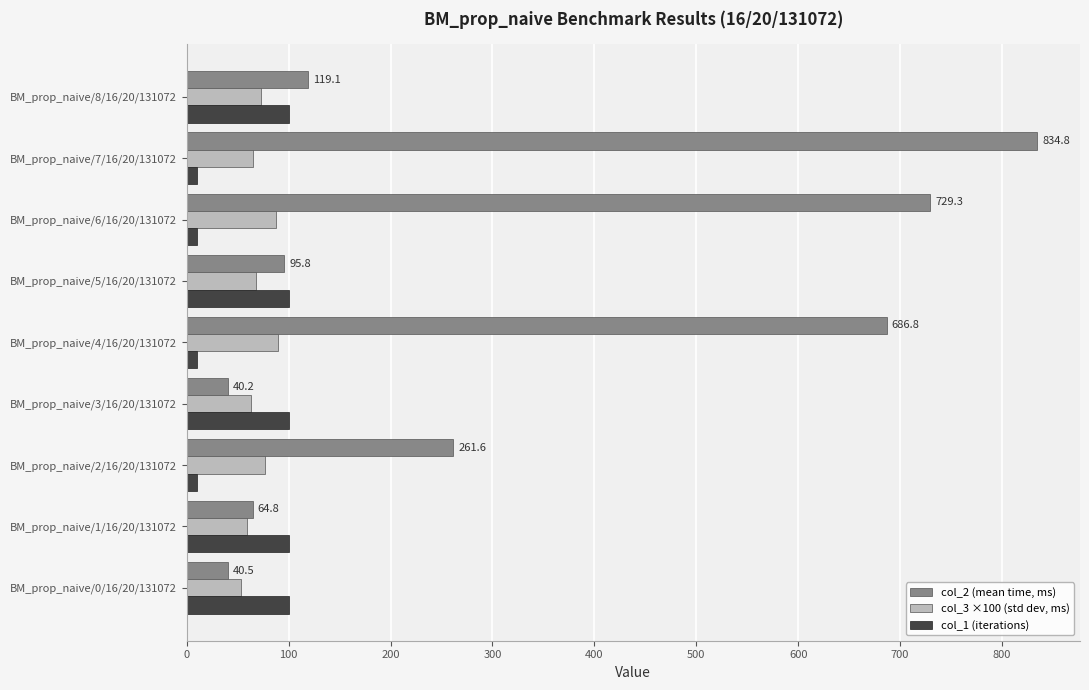

The value of col_3 ×100 (std dev, ms) at BM_prop_naive/7/16/20/131072 is 114.7. True or false?

False